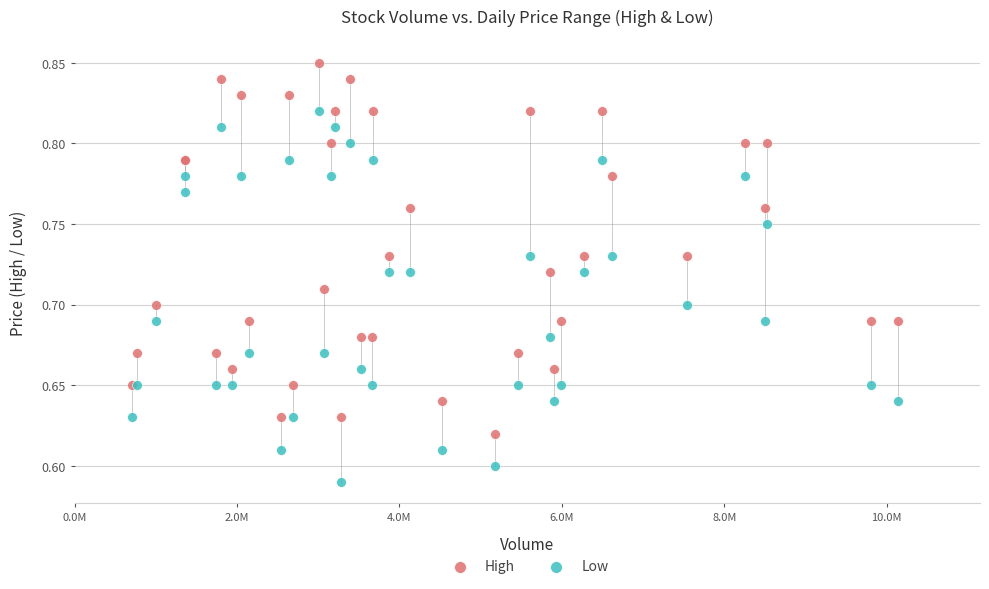

Which series contains the highest Y value?

High